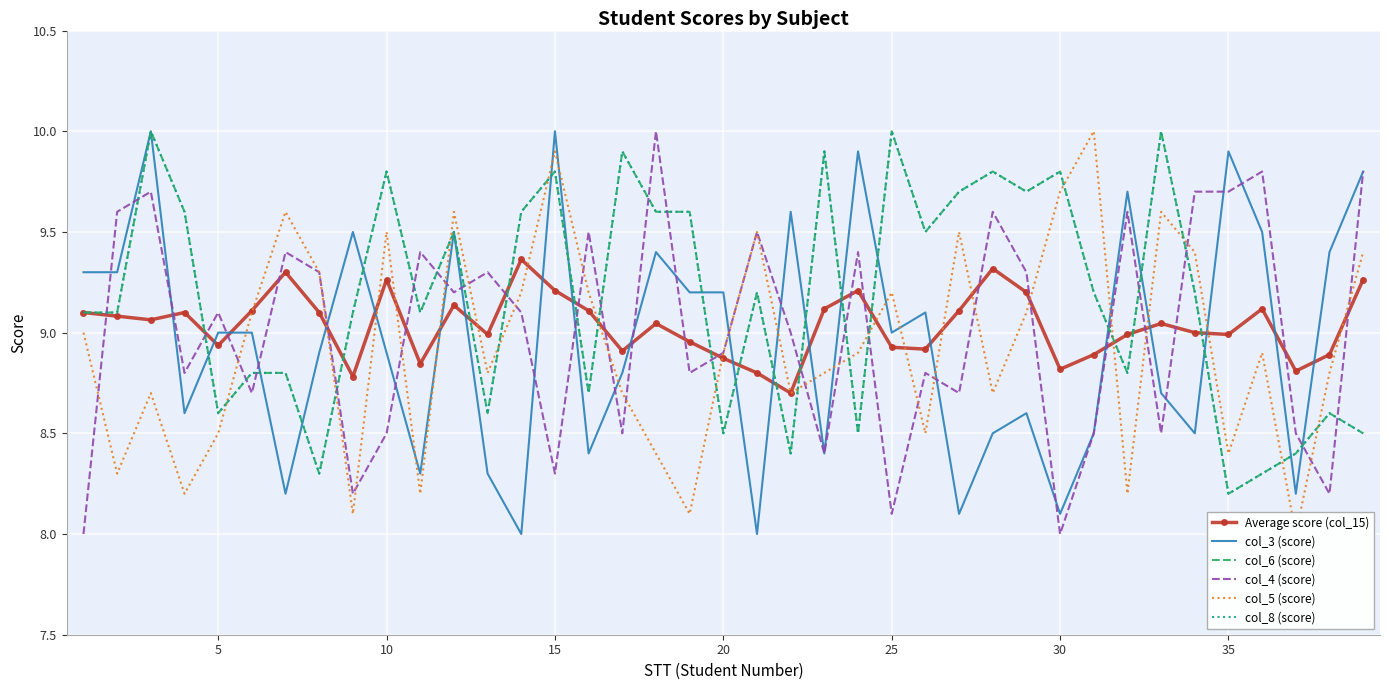

True or false: col_3 (score) has more than 2 points higher than both neighbors.

True